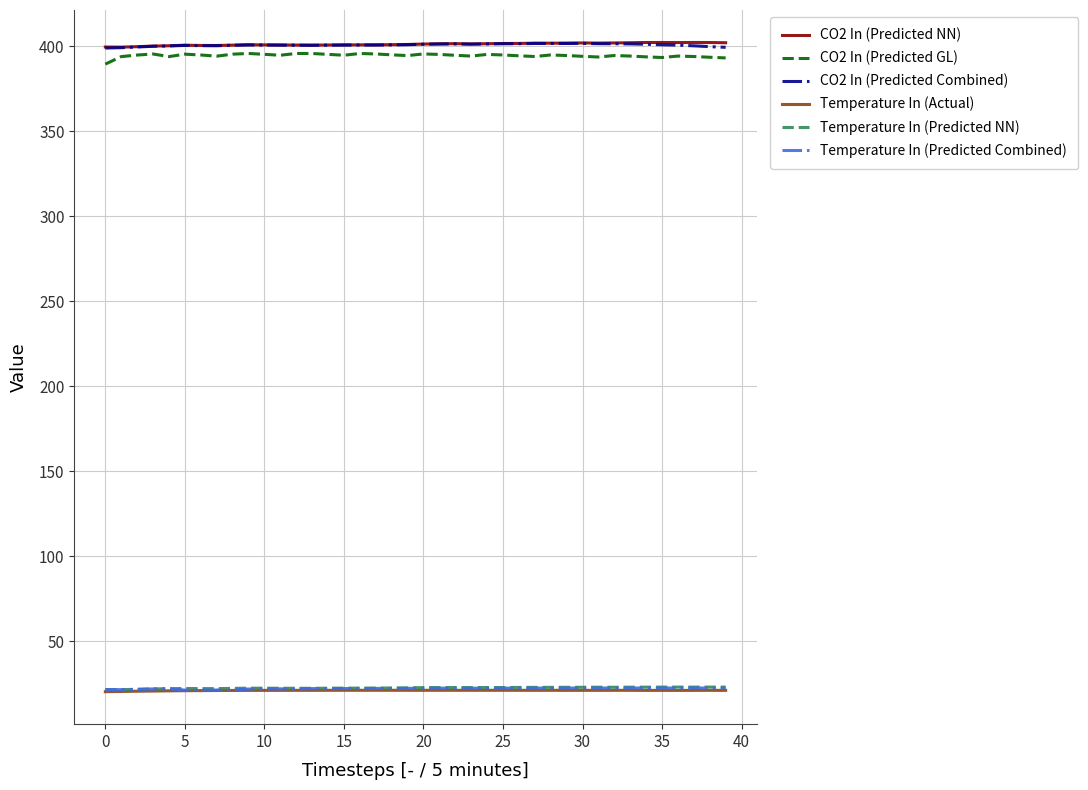

What is the sum of all Temperature In (Actual) values?

837.4